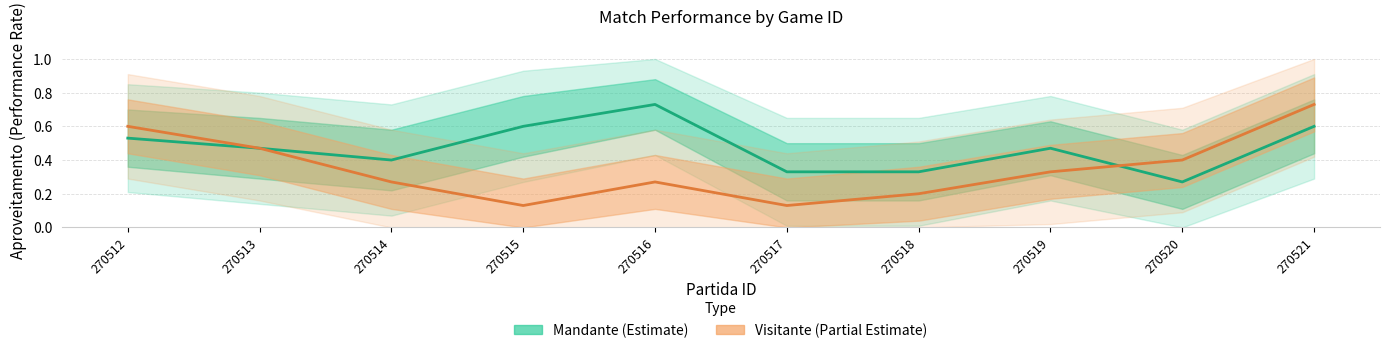

Reading left to right, extract all data points from this chart.

Mandante (Estimate): 0.5	0.5	0.4	0.6	0.7	0.3	0.3	0.5	0.3	0.6
Visitante (Partial Estimate): 0.6	0.5	0.3	0.1	0.3	0.1	0.2	0.3	0.4	0.7